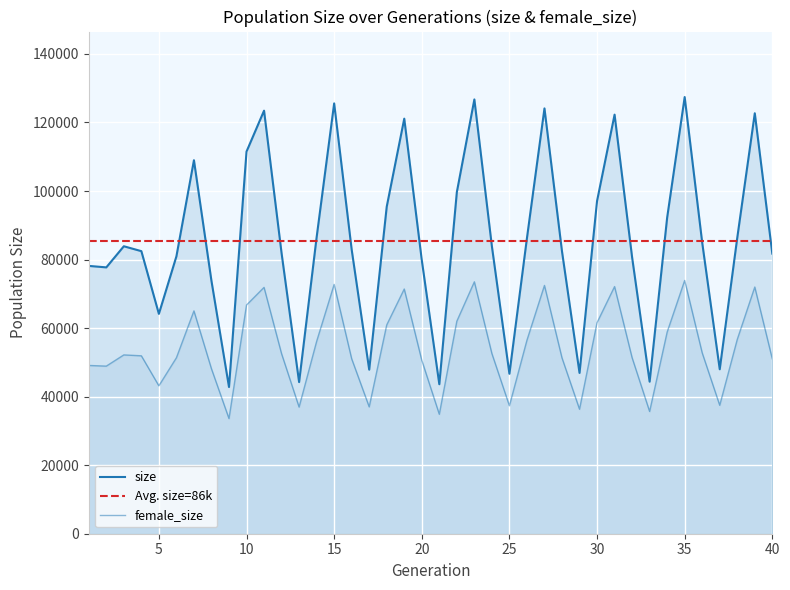

The female_size series shows 34861 at 21. True or false?

True